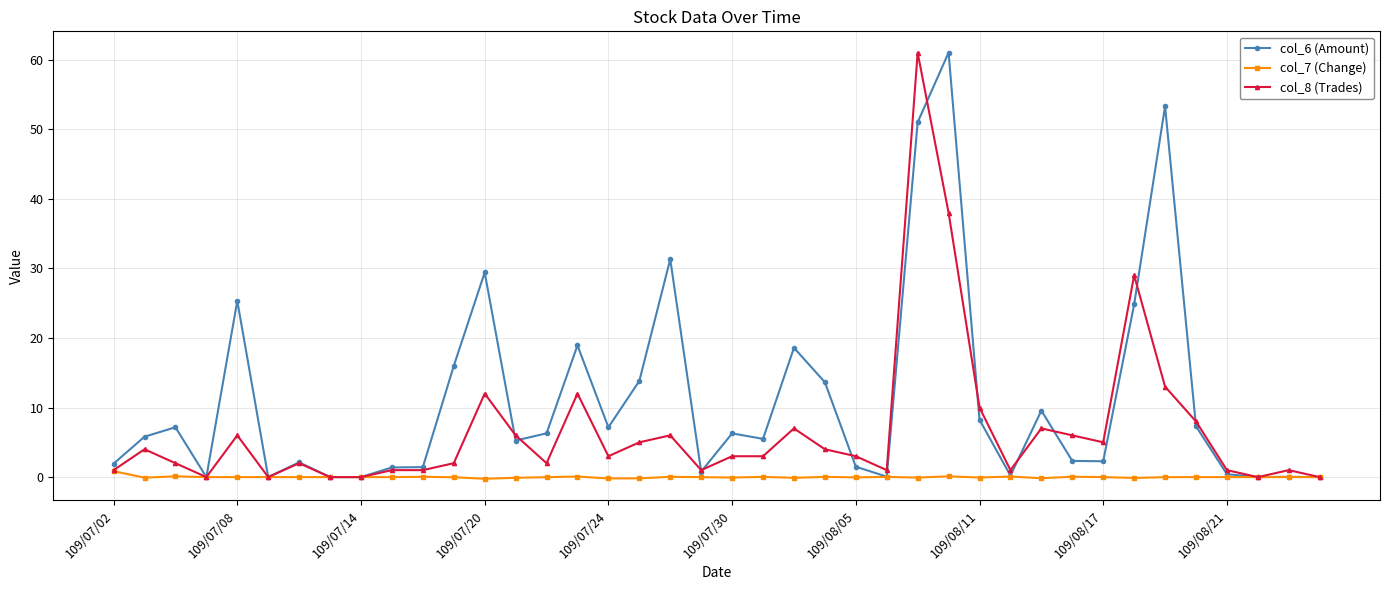

What is the value of the col_6 (Amount) point at the 14th from the left?

5.3